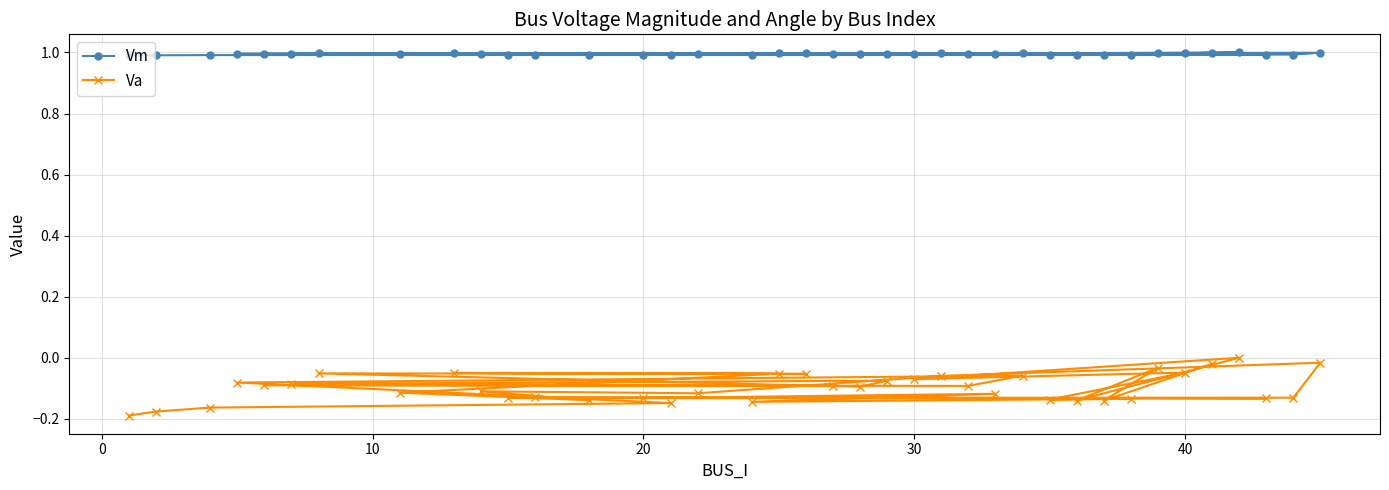

What is the maximum value shown in the chart?

1.0